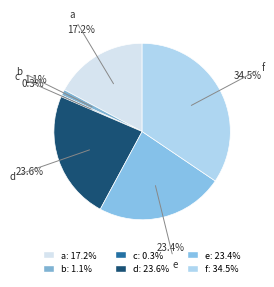

What is the ratio of the value at d to the value at e?

1.0